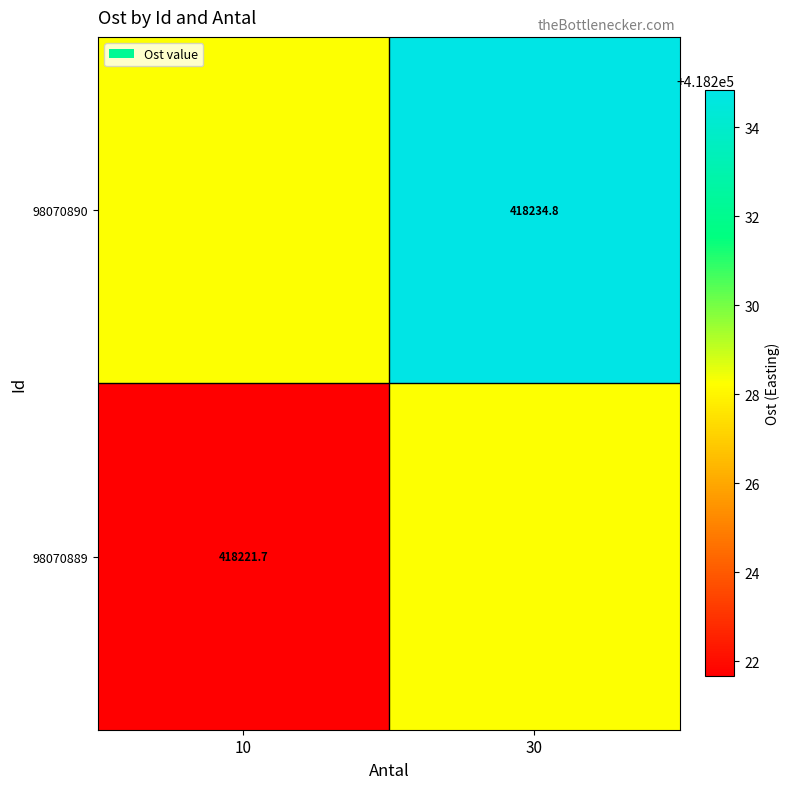

Is the value of 98070890 at 30 greater than the value of 98070889 at 10?

Yes